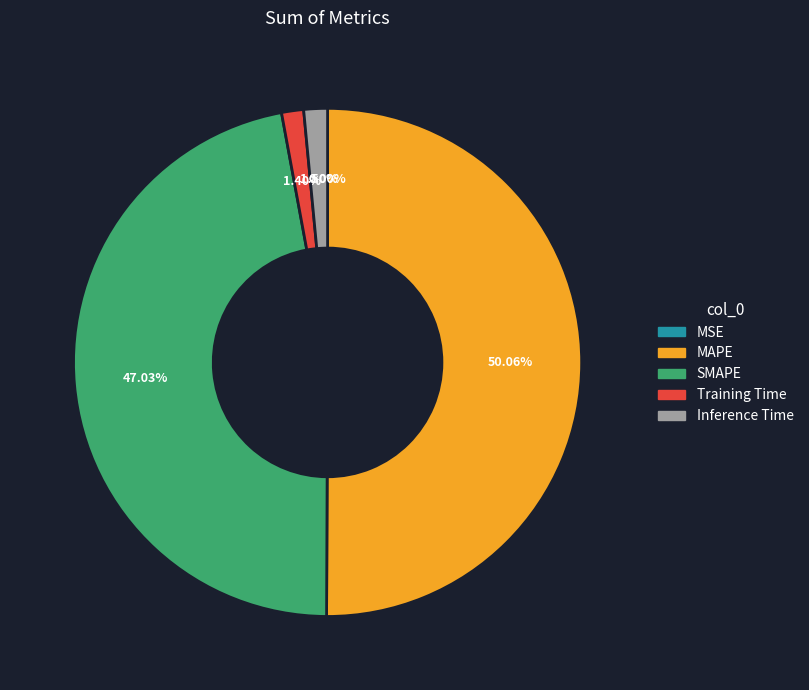

What is the largest slice in the pie chart?

MAPE